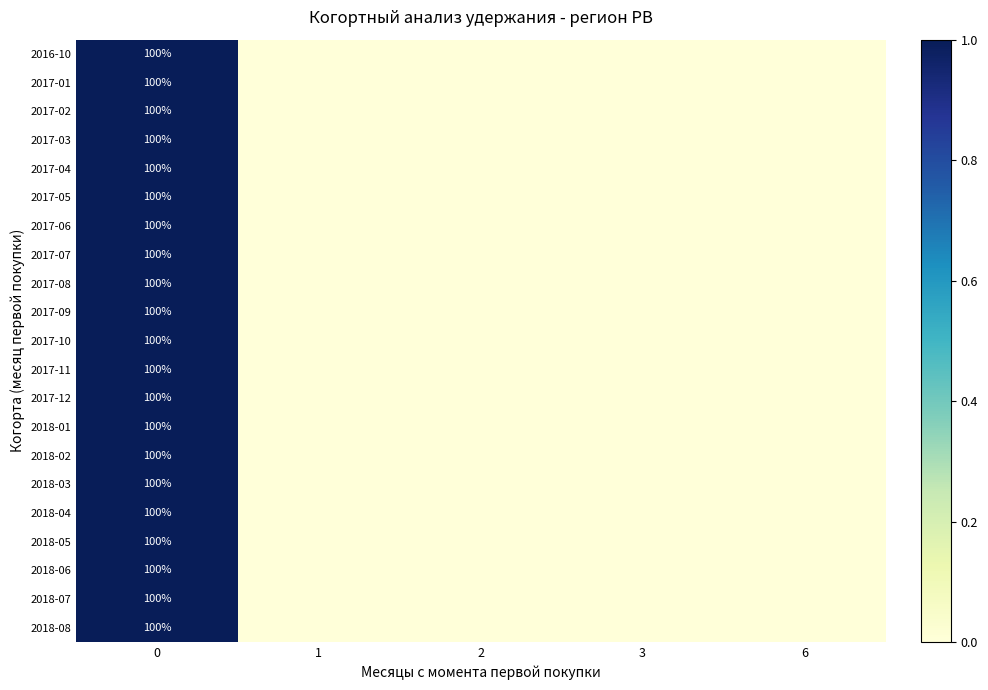

How many values in 2017-01 are above zero?

1